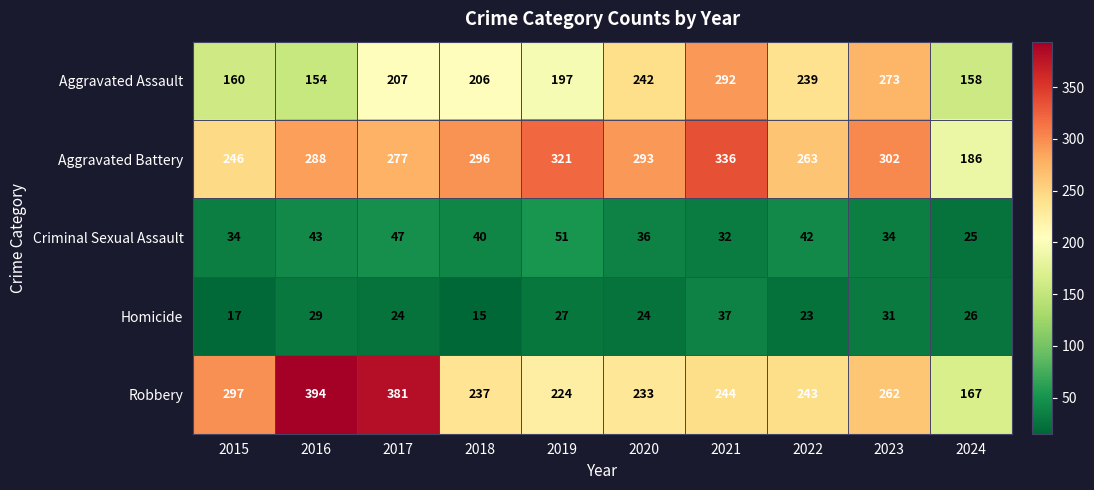

True or false: Robbery has a value of 381 at 2017.

True